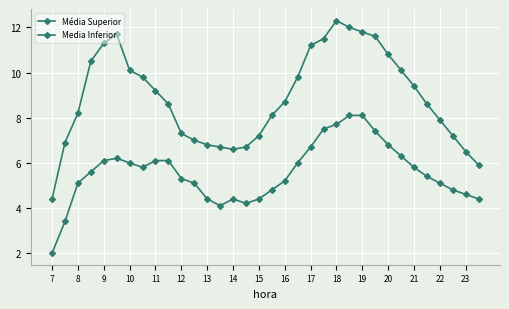

Which label corresponds to the smallest value in the chart?

7